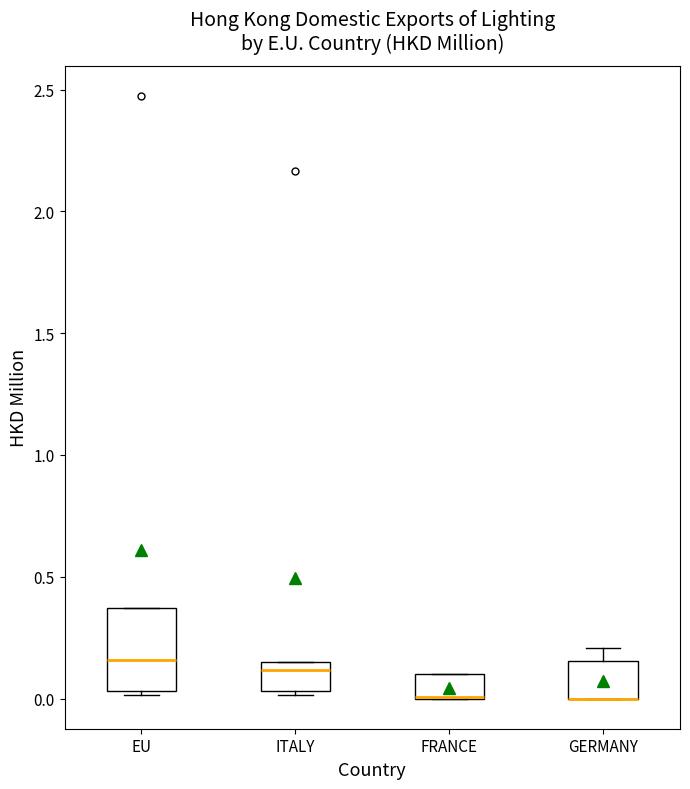

Reading left to right, transcribe this box plot: for each box, give where its median line is, the range the box spans, and where its two whiskers end, as read against the y-axis. The values are not printed on the chart, so give them approximately, as read against the axis.

EU: median 0.15, box 0.05 to 0.35, whiskers 0.00 to 0.35
ITALY: median 0.10, box 0.05 to 0.15, whiskers 0.00 to 0.15
FRANCE: median 0.00 (drawn on the box's lower edge), box 0.00 to 0.10, whiskers 0.00 to 0.10
GERMANY: median 0.00 (drawn on the box's lower edge), box 0.00 to 0.15, whiskers 0.00 to 0.20